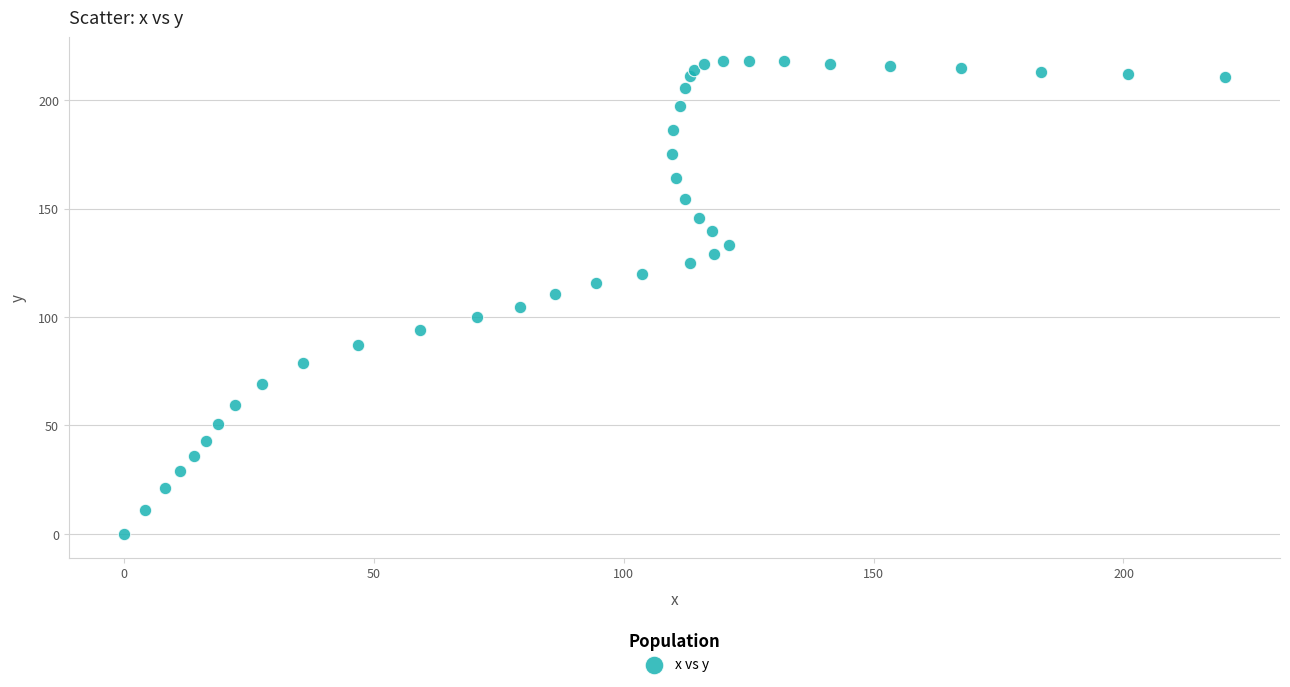

What is the range of X values (max minus min)?

220.3